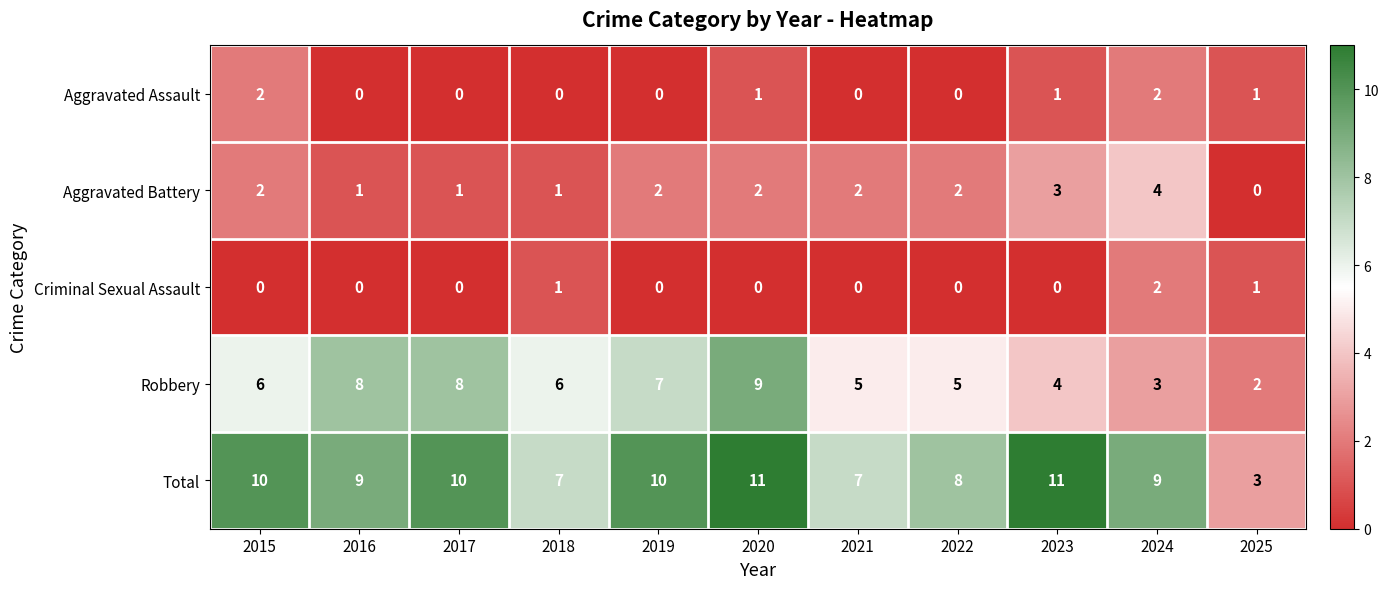

What is the total value across all series at 2016?

18